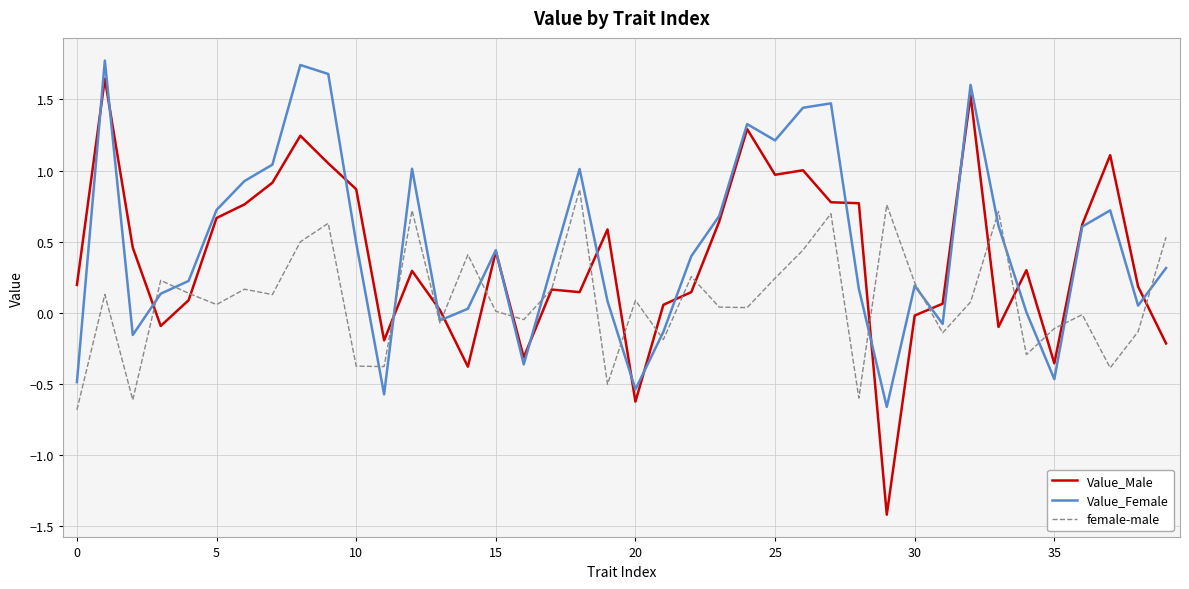

What is the maximum value for Value_Female?

1.8